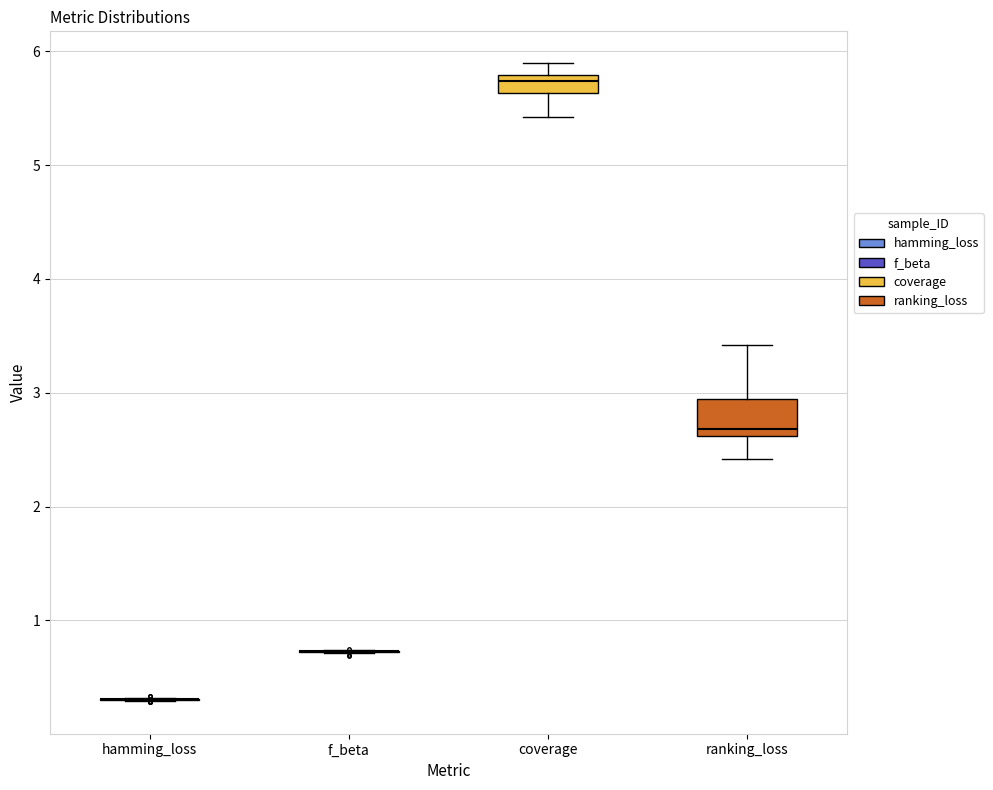

Which box is the tallest, from its lower edge to its upper edge?

ranking_loss